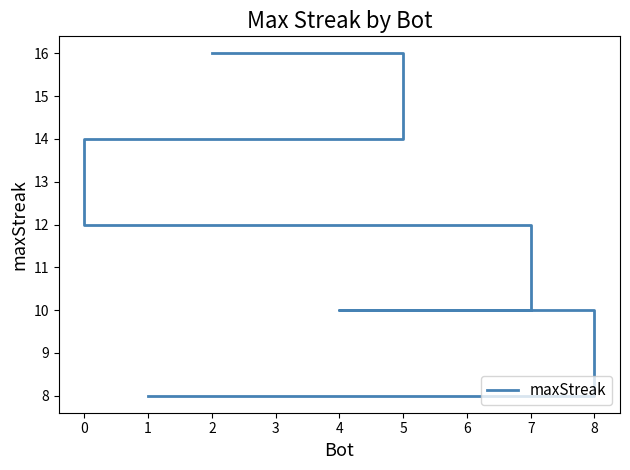

What is the sum of all values?

102